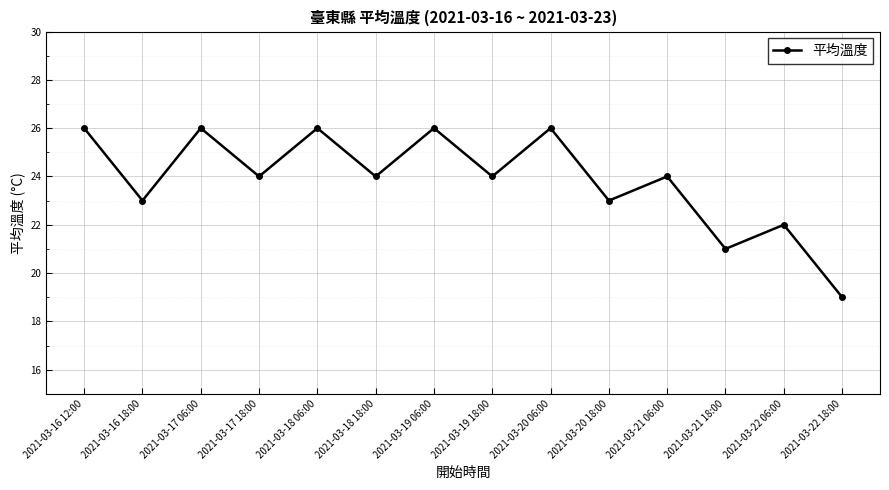

Is it true that the value at 2021-03-16 18:00 is 35?

False